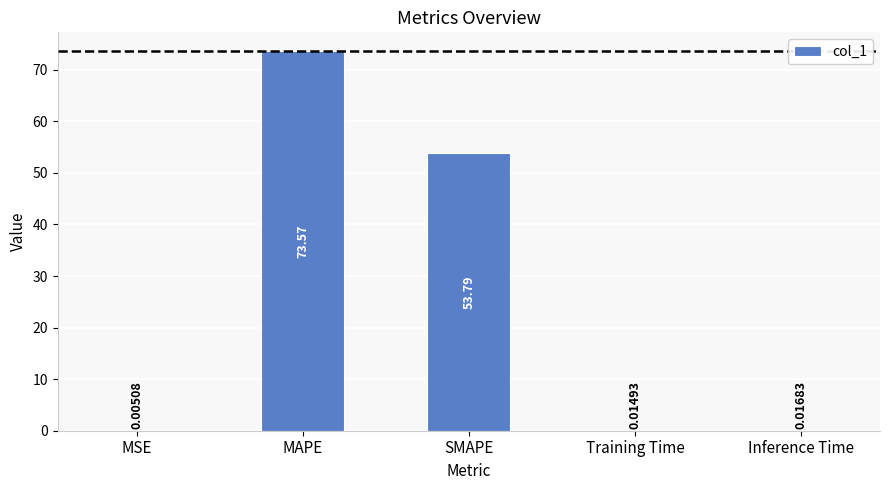

What is the change in value from MSE to SMAPE?

+53.8